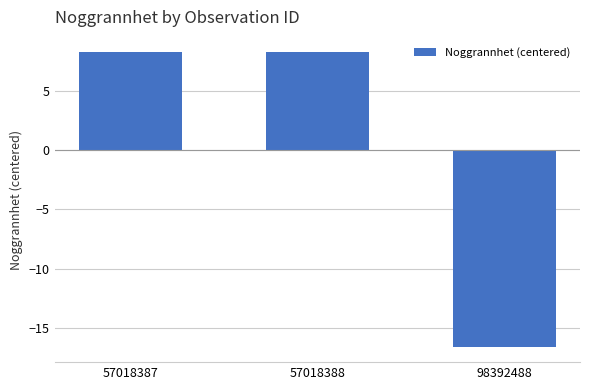

Which label corresponds to the smallest value in the chart?

98392488